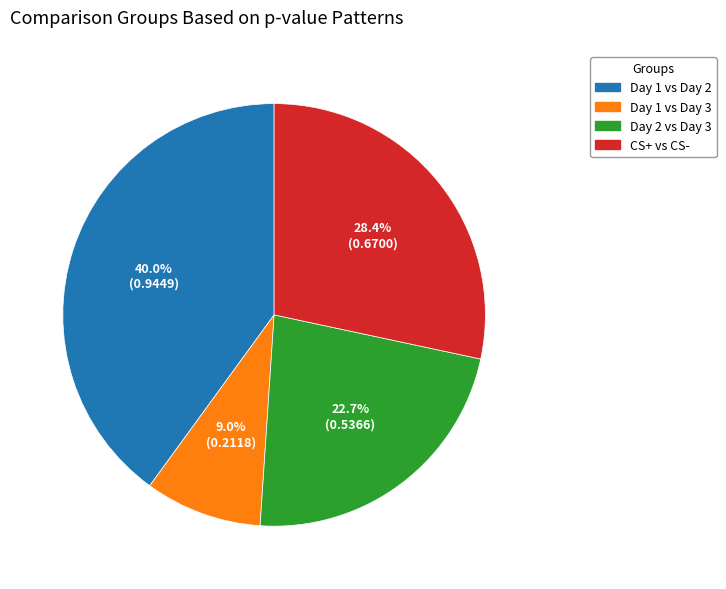

True or false: Day 1 vs Day 2 accounts for 52% of the total.

False